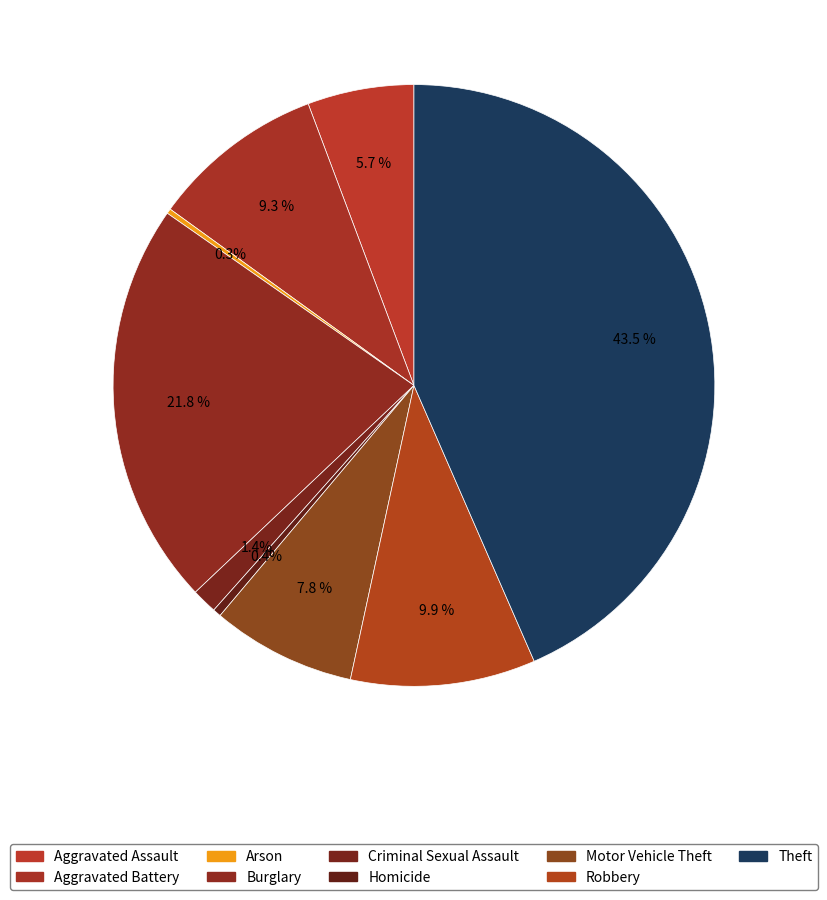

To the nearest percent, what percentage of the pie is Criminal Sexual Assault?

1%